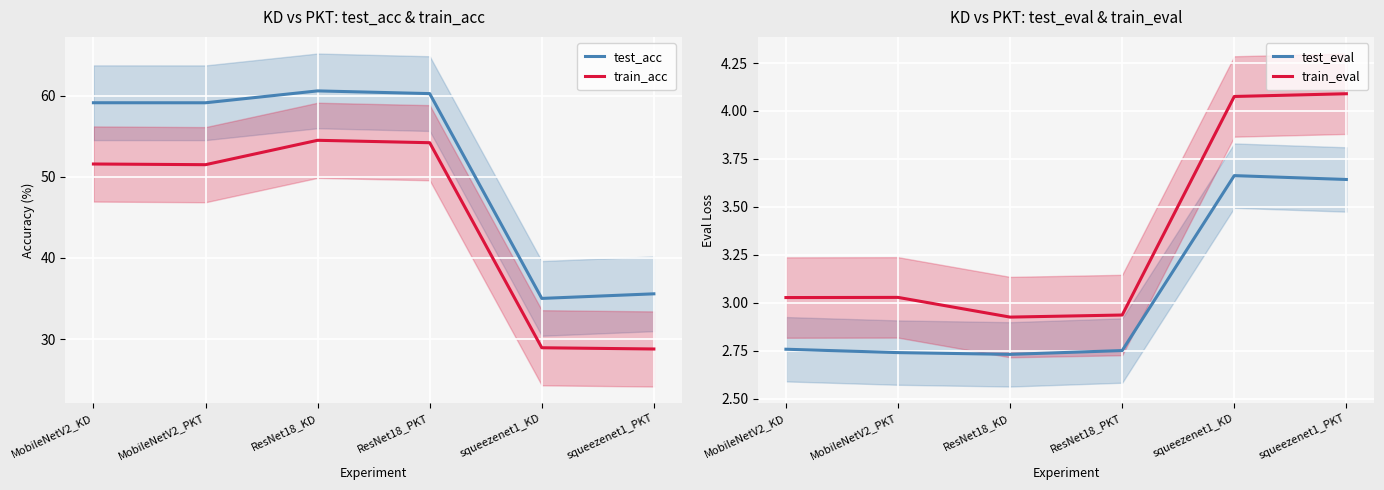

Where is train_acc nearest to the value 41?

MobileNetV2_PKT